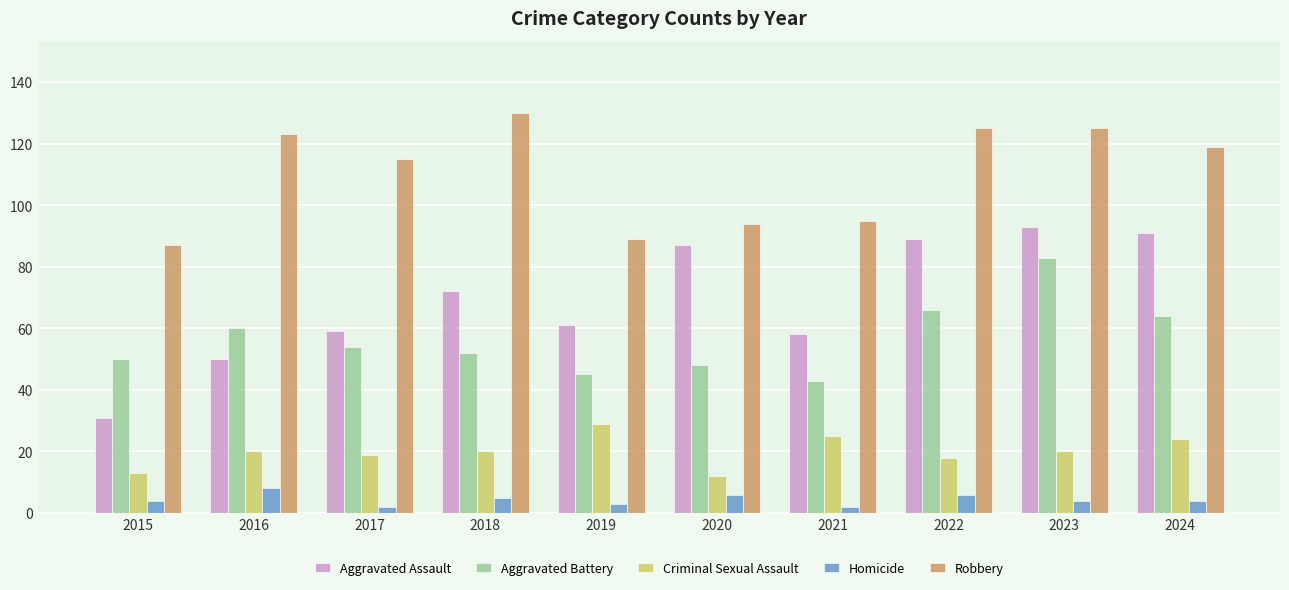

The value of Aggravated Battery at 2018 is 84. True or false?

False